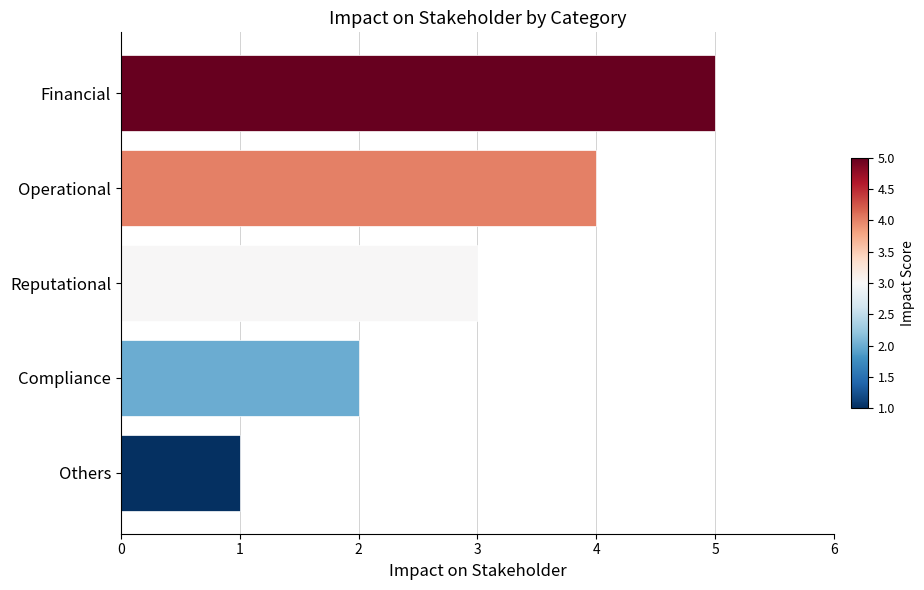

Is it true that the value at Compliance is 2?

True